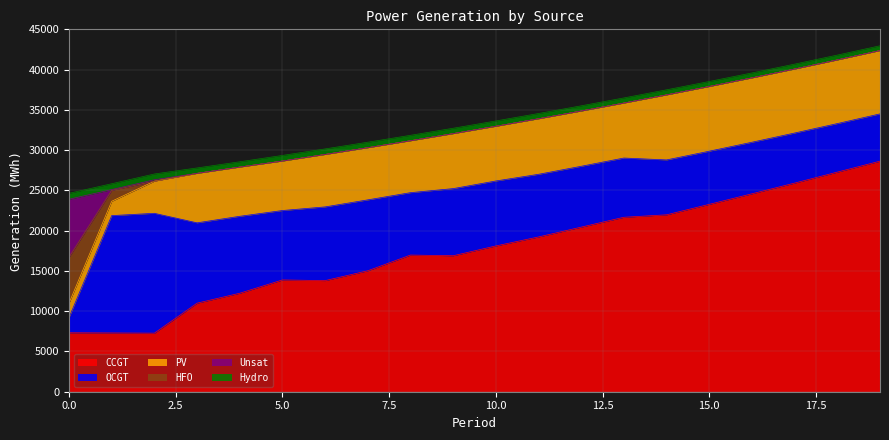

Reading right to left, transcribe all the data shown in this chart.

CCGT: 28631	27271	25910	24581	23270	21969	21665	20441	19221	18105	16886	16972	15020	13800	13881	12232	10999	7274	7299	7323
OCGT: 5870	6026	6215	6401	6599	6816	7355	7555	7778	8065	8336	7749	8805	9151	8621	9552	9975	14882	14570	1891
PV: 7863	7906	7948	7991	8034	8076	6826	6863	6899	6793	6828	6445	6478	6512	6144	6112	6143	3994	1782	1791
Hydro: 593	600	608	615	623	630	637	645	652	660	667	675	682	689	697	658	671	719	726	734
Unsat: 1	0	0	0	0	0	0	0	0	0	1	0	0	1	0	0	0	172	92	7192
HFO: 0	0	0	0	0	0	0	0	0	0	0	0	0	0	0	0	0	0	1359	5705